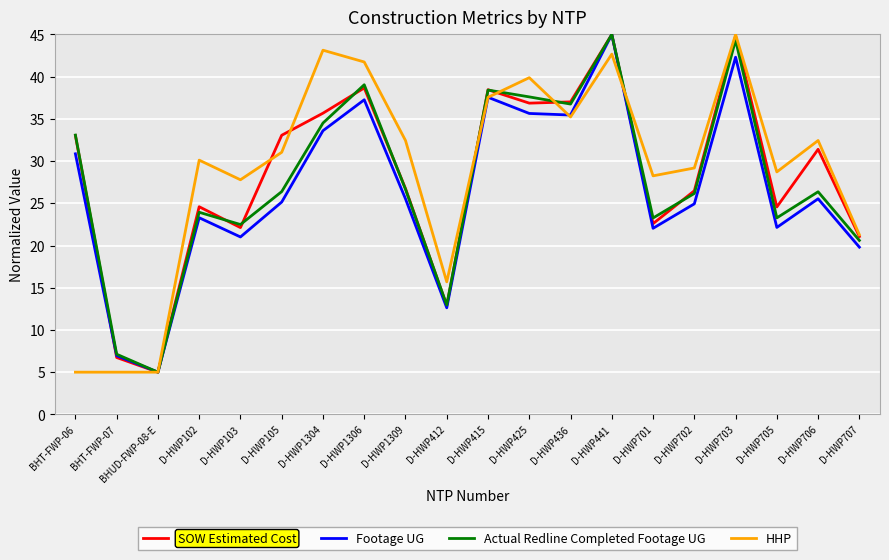

What is the average value of the SOW Estimated Cost series?

28.3